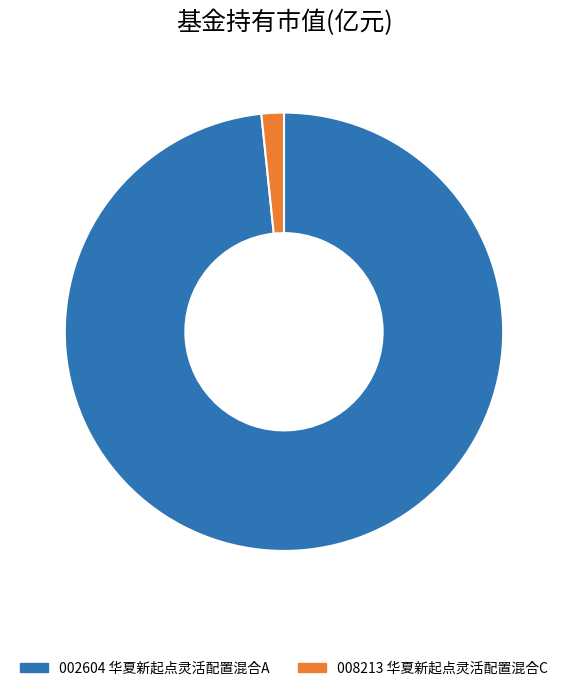

Is there a majority slice in this chart?

Yes